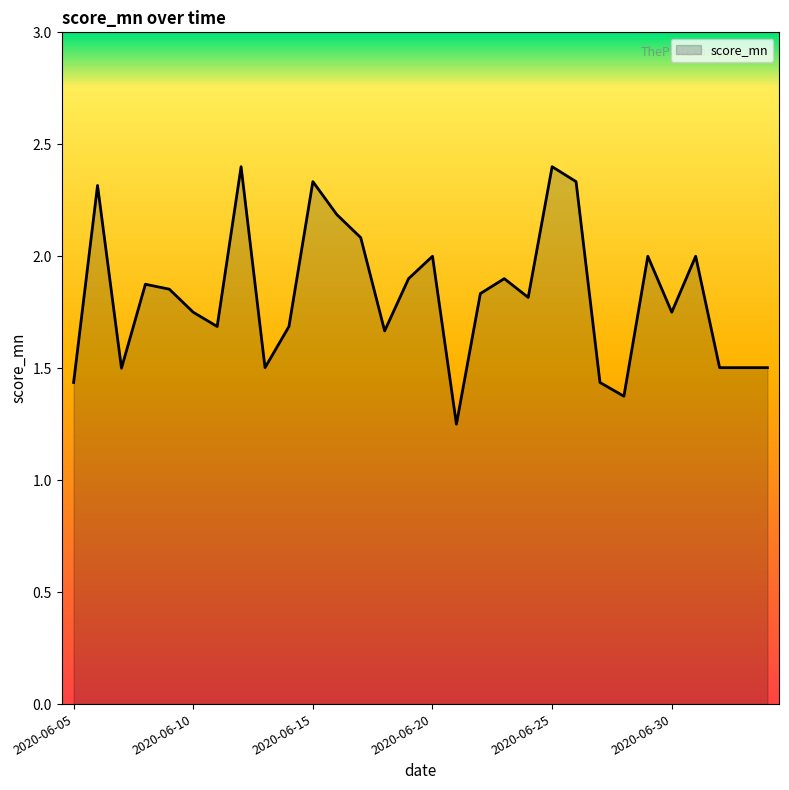

Does the chart display data point markers on the line(s)?

No